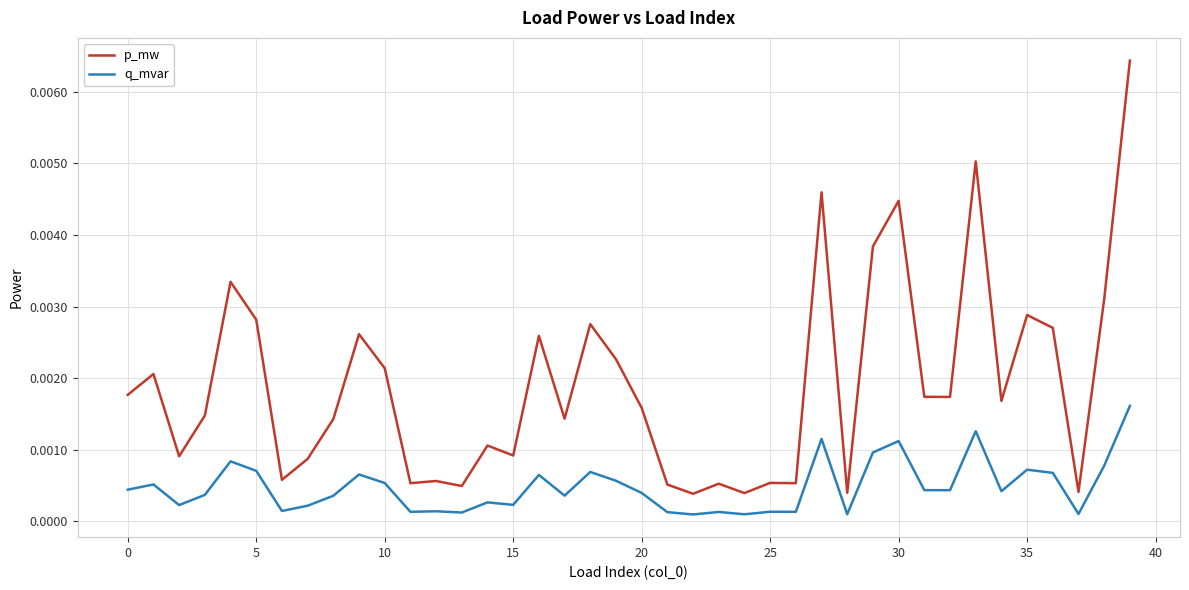

True or false: p_mw and q_mvar intersect in this chart.

False